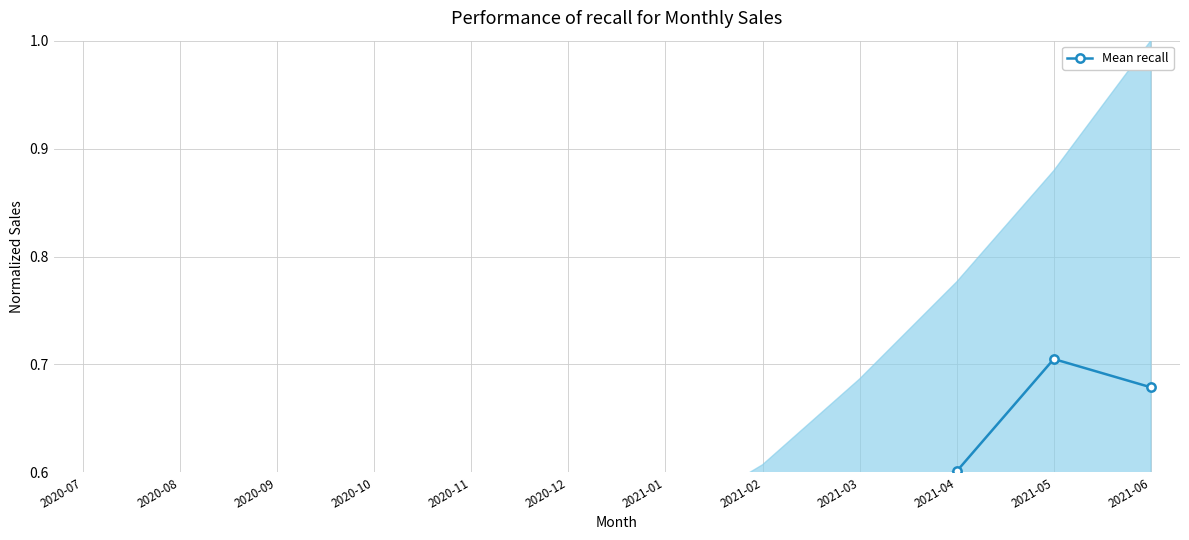

What position from the left is 2021-05?

11